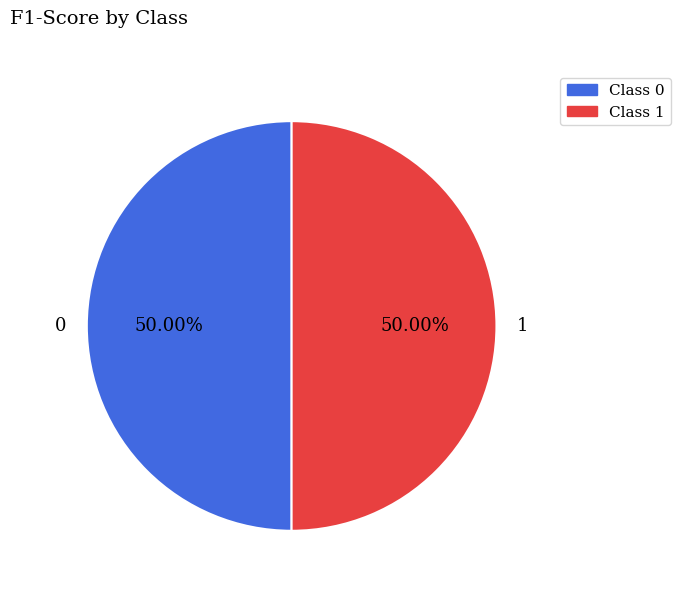

Count the number of slices in the pie.

2